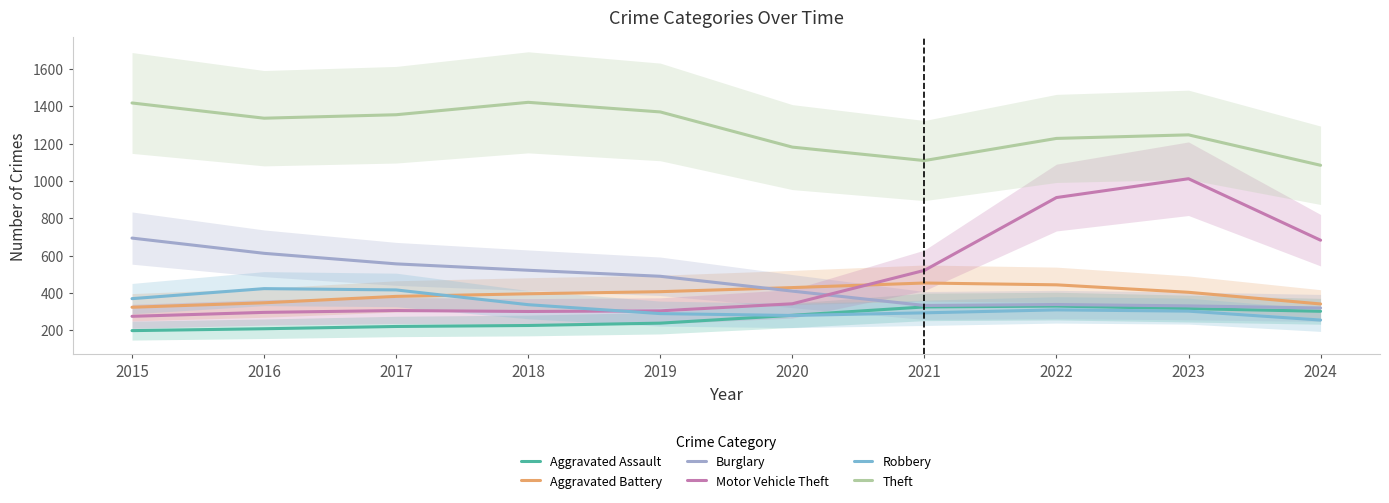

True or false: Burglary and Aggravated Assault cross at least once.

False